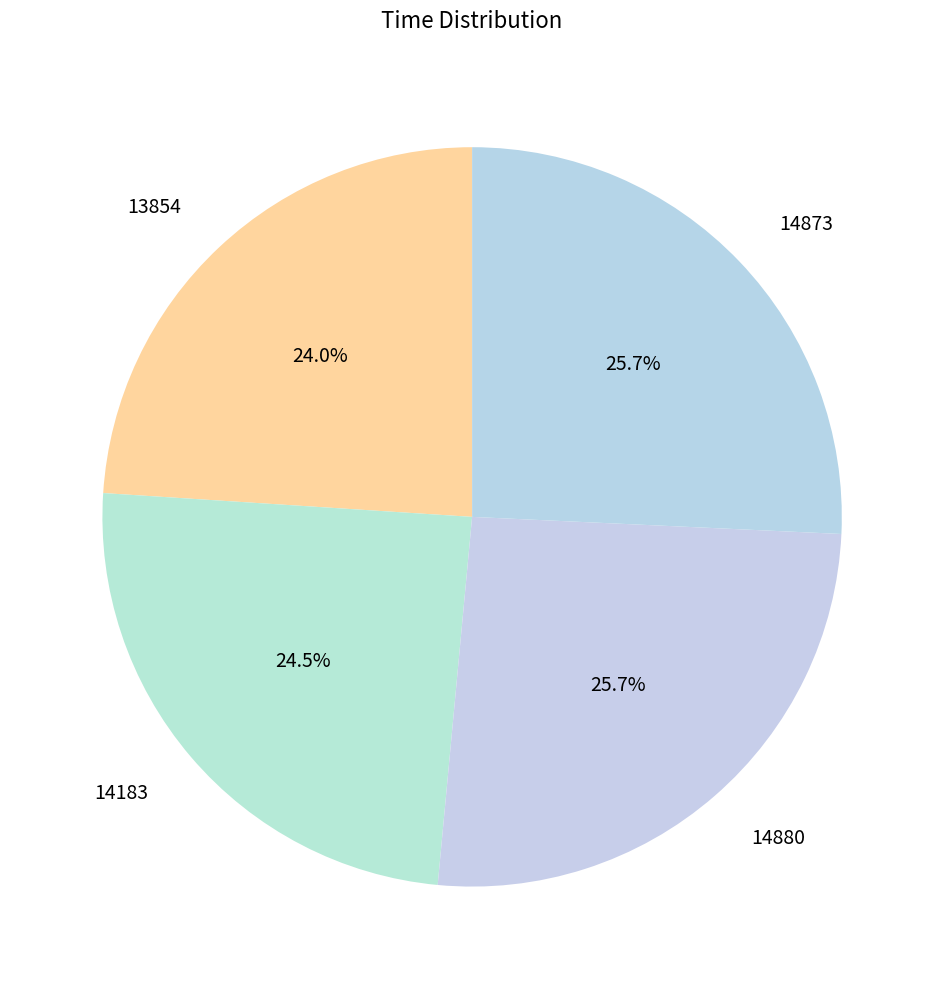

What is the smallest slice in the pie chart?

13854